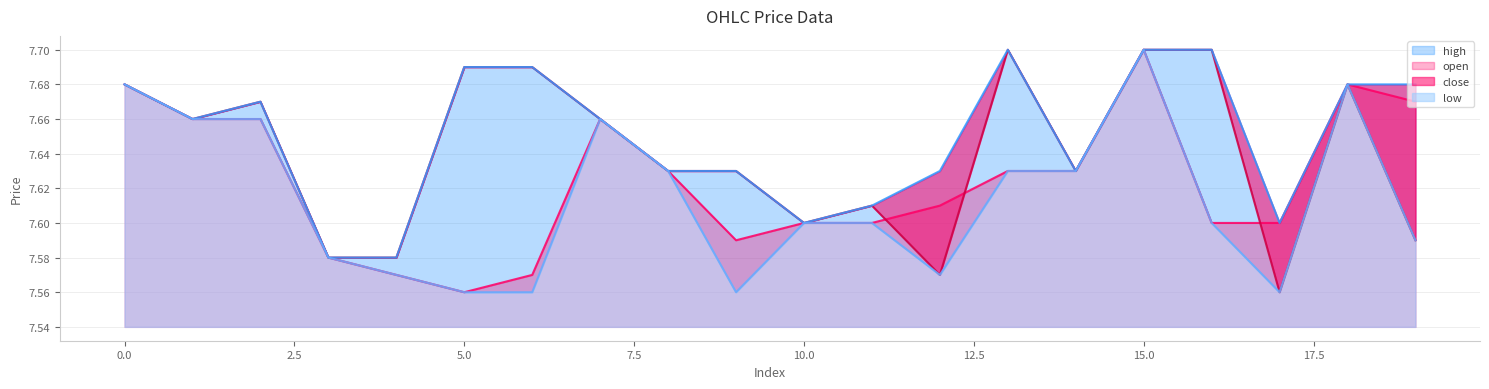

The open series shows 7.7 at 18. True or false?

True